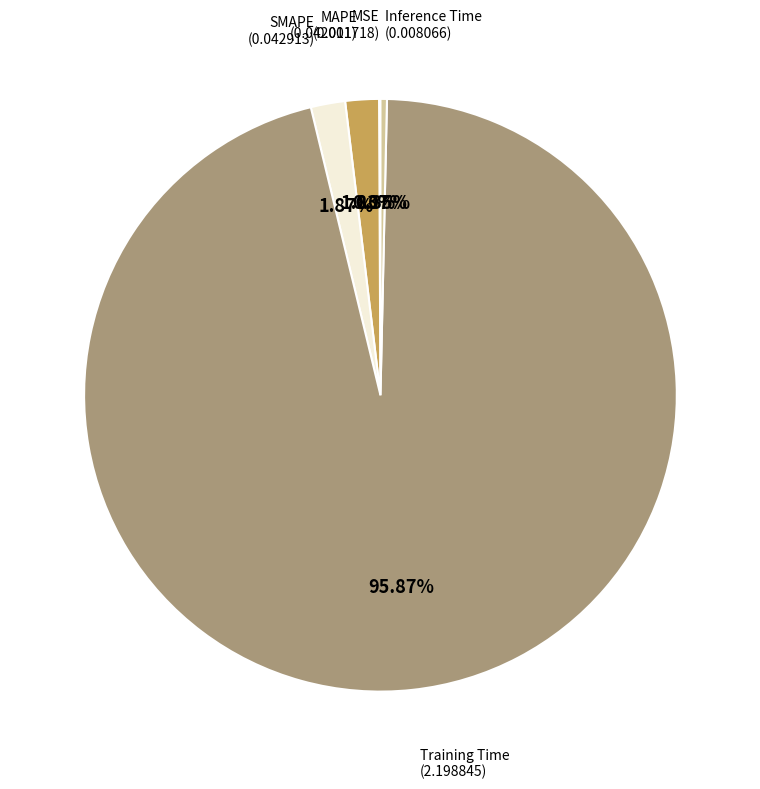

Does any single category account for the majority?

Yes